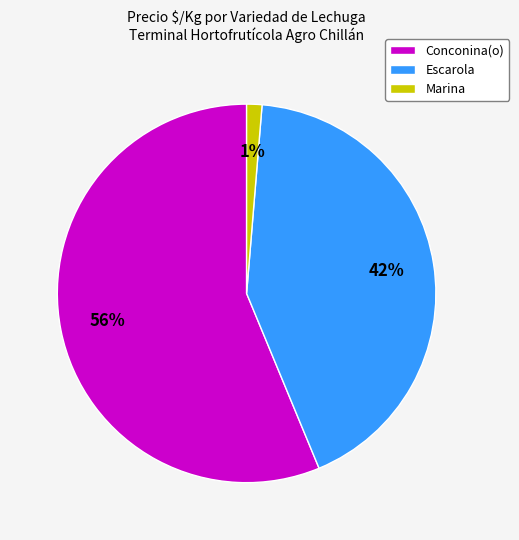

Between Escarola and Conconina(o), which is larger?

Conconina(o)